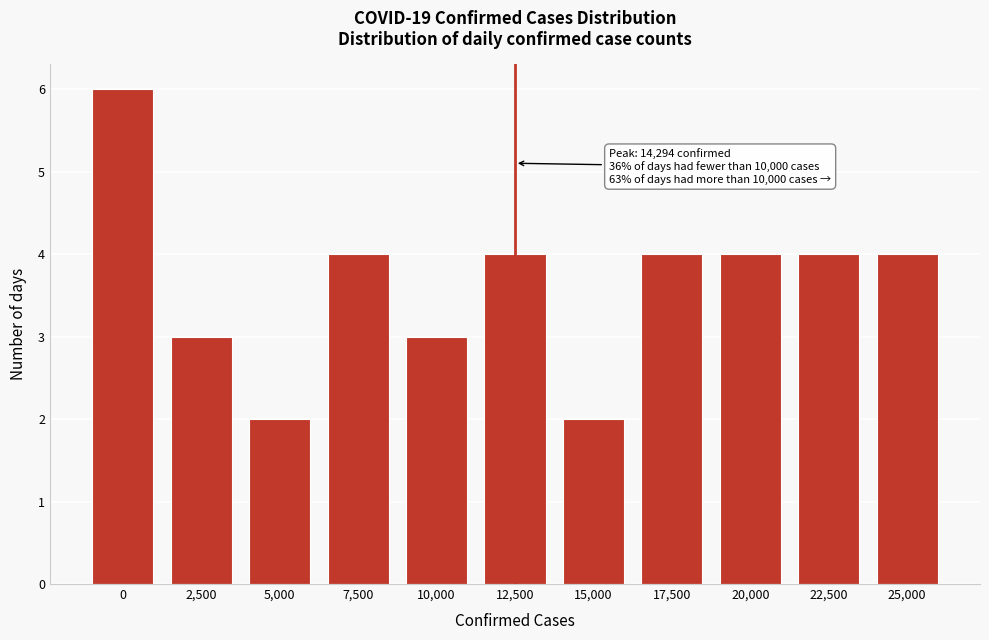

Reading right to left, transcribe all the data shown in this chart.

25,000=4	22,500=4	20,000=4	17,500=4	15,000=2	12,500=4	10,000=3	7,500=4	5,000=2	2,500=3	0=6